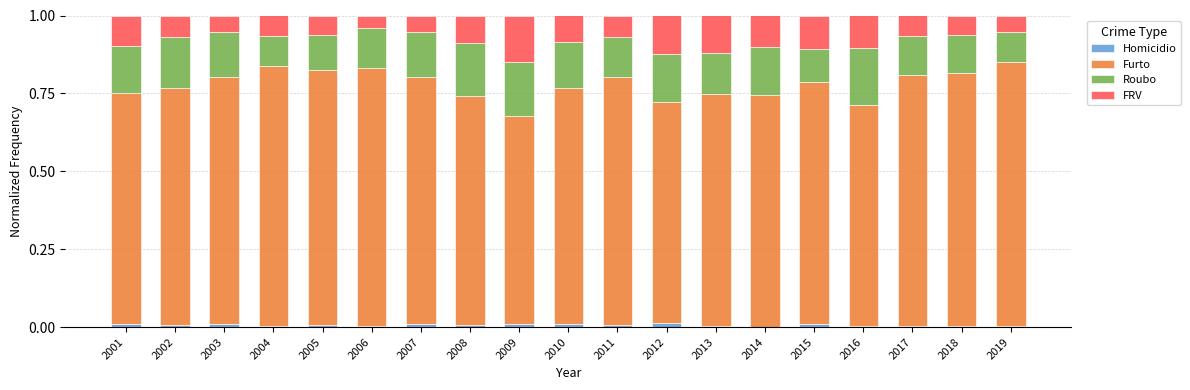

The Homicidio series shows 0.0 at 2010. True or false?

True